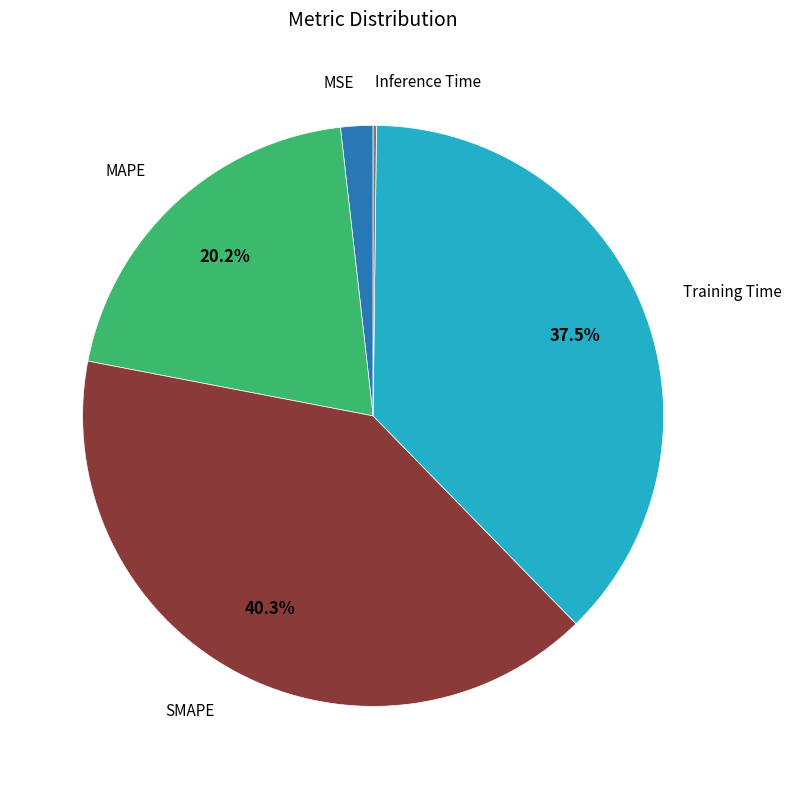

Does any single category account for the majority?

No